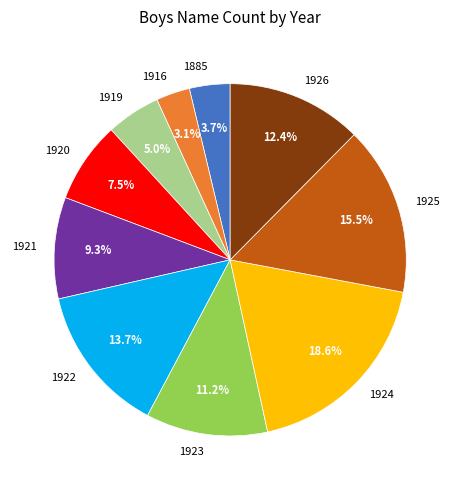

What percentage is the 1921 slice, to the nearest percent?

9%